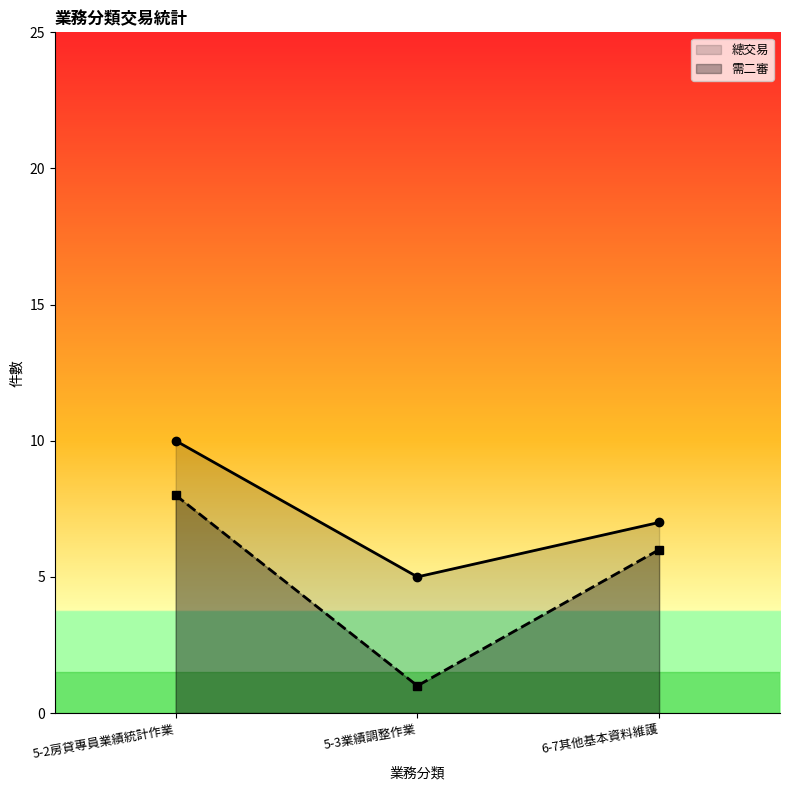

Rank the series by their maximum value, from lowest to highest.

需二審, 總交易